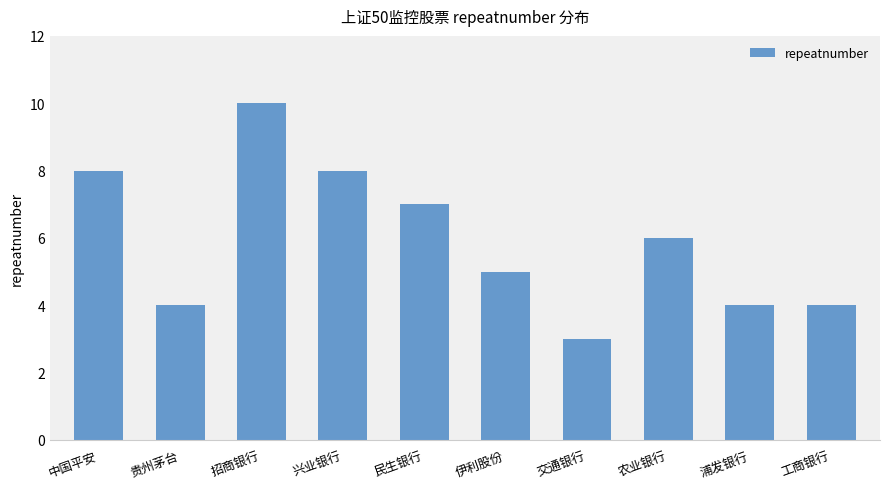

What is the greatest value displayed?

10